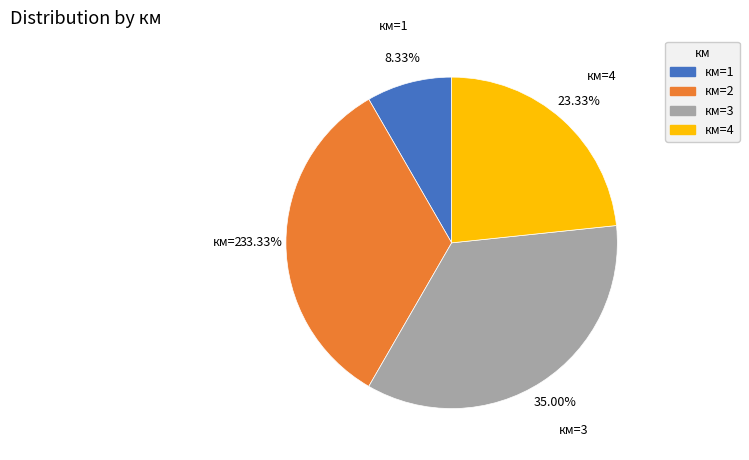

True or false: км=1 accounts for 17% of the total.

False